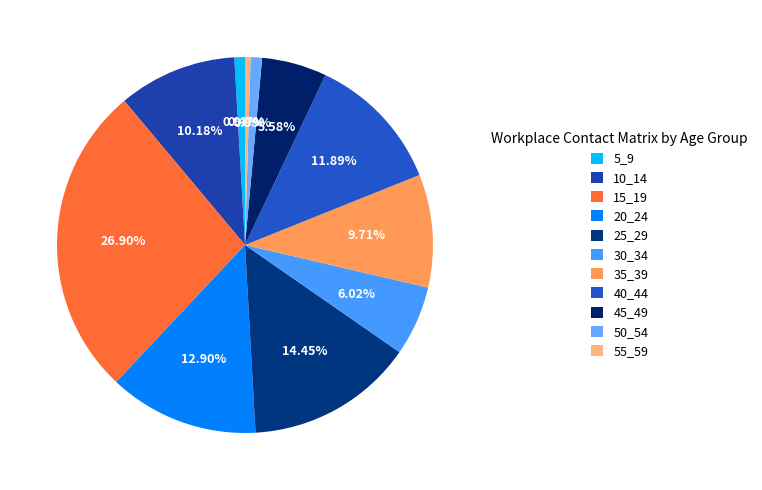

Count the number of slices in the pie.

11